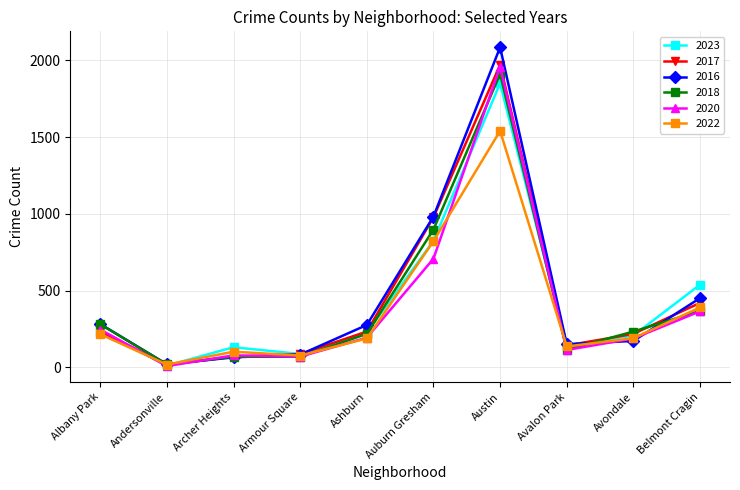

At how many categories does at least one series exceed 196?

6